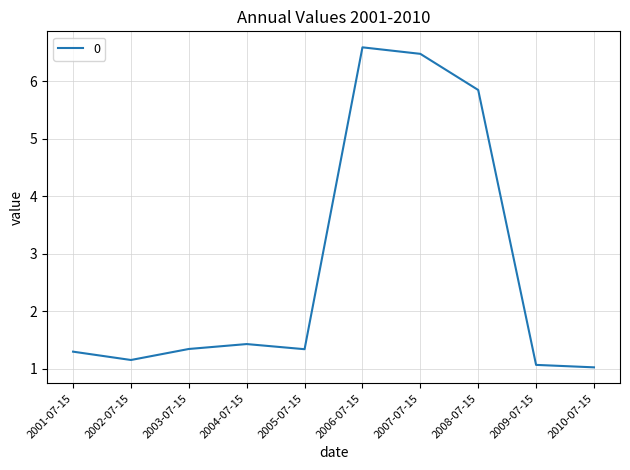

Reading left to right, extract all data points from this chart.

2001-07-15=1.3	2002-07-15=1.2	2003-07-15=1.3	2004-07-15=1.4	2005-07-15=1.3	2006-07-15=6.6	2007-07-15=6.5	2008-07-15=5.8	2009-07-15=1.1	2010-07-15=1.0